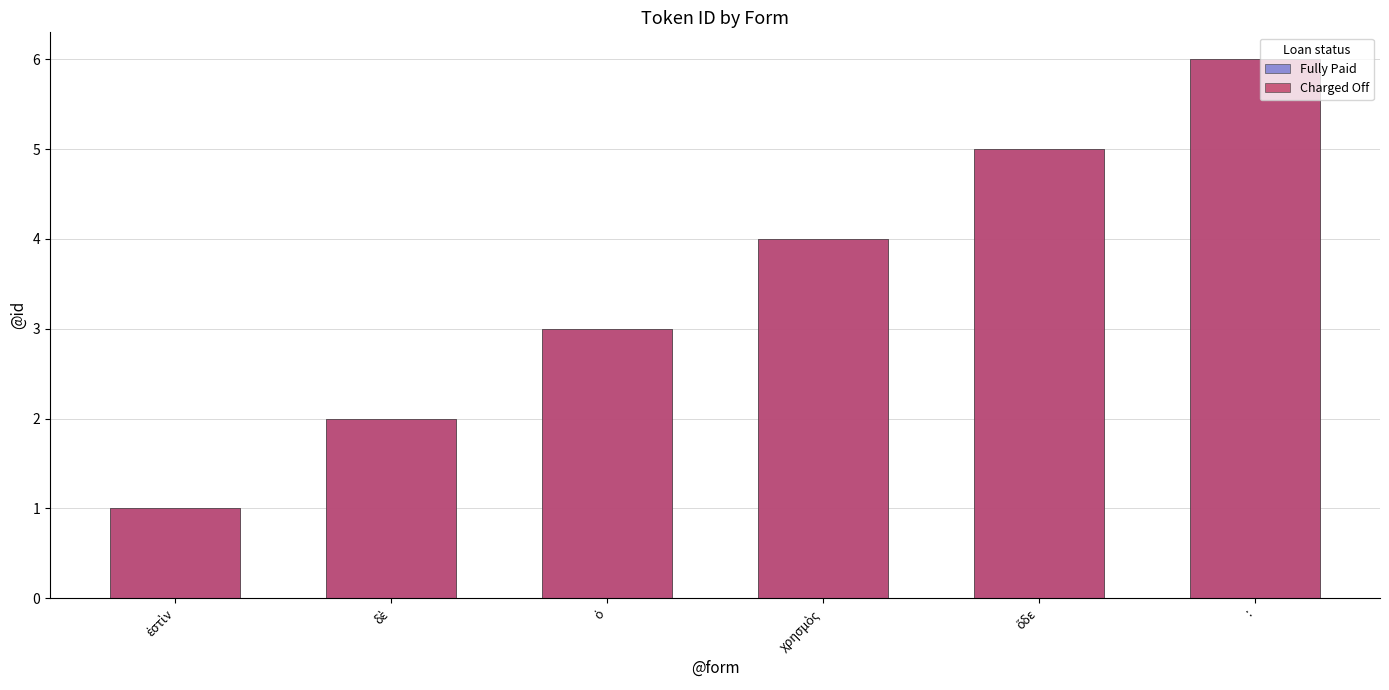

At how many categories does at least one series exceed 3?

3